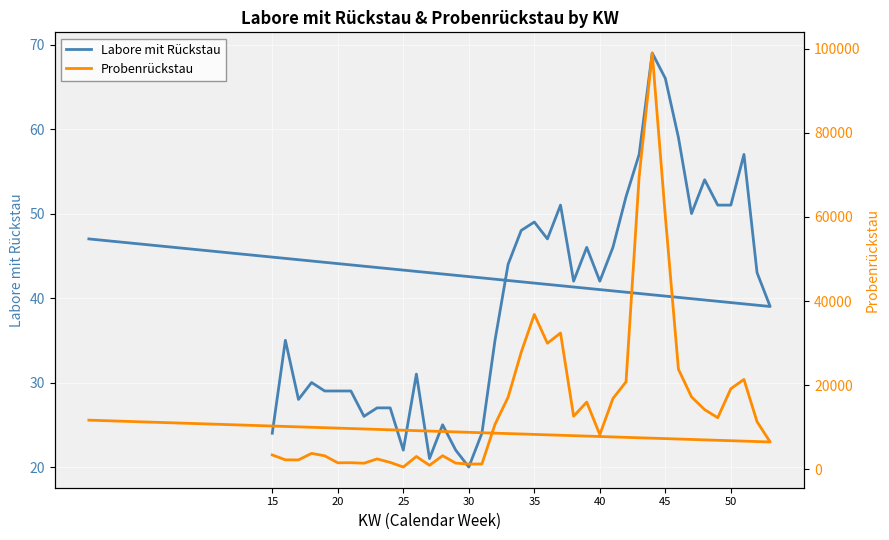

True or false: Labore mit Rückstau and Probenrückstau cross at least once.

False